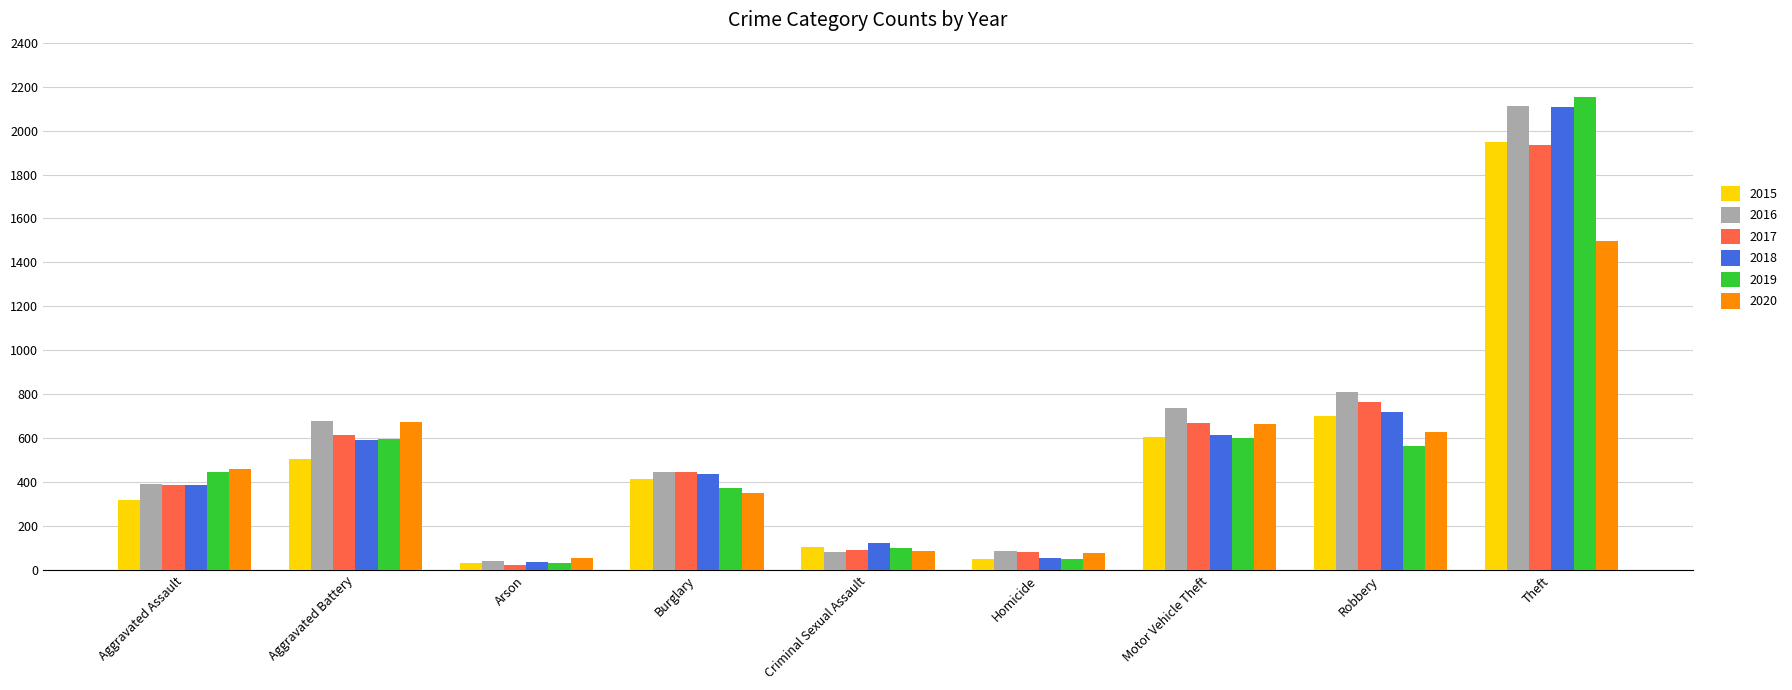

How many data points does each series have?

9